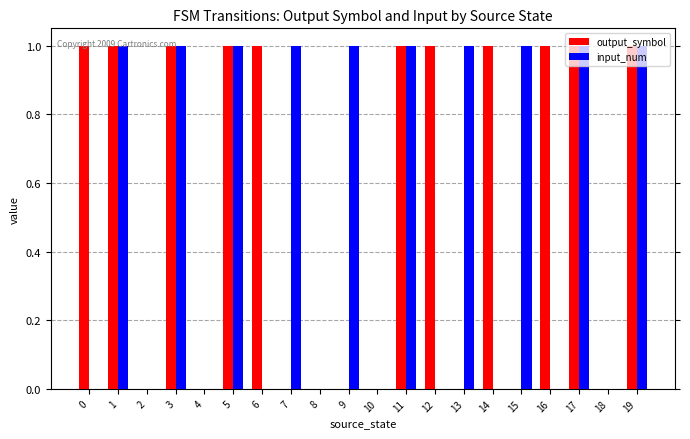

What is the sum of all input_num values?

10